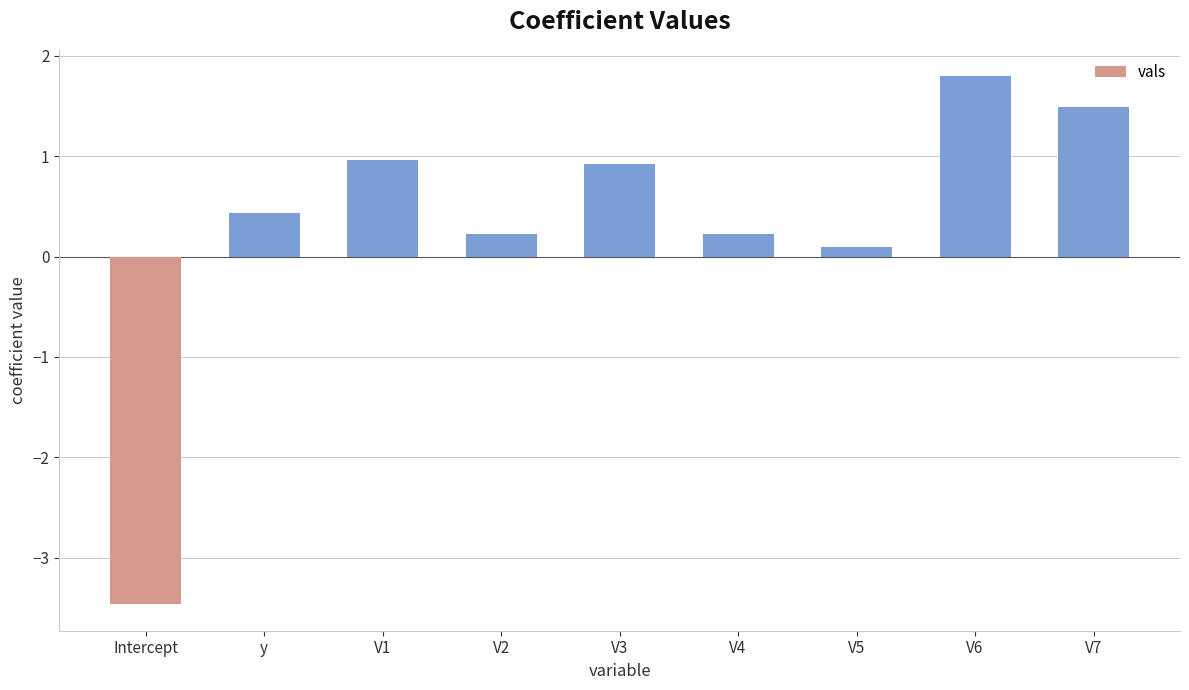

What is the average value?

0.3